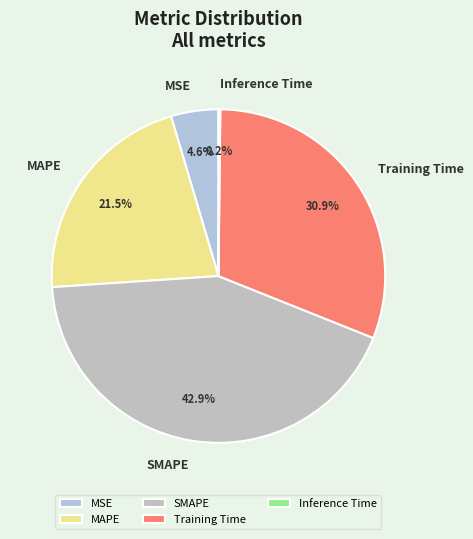

Which slice is the largest?

SMAPE